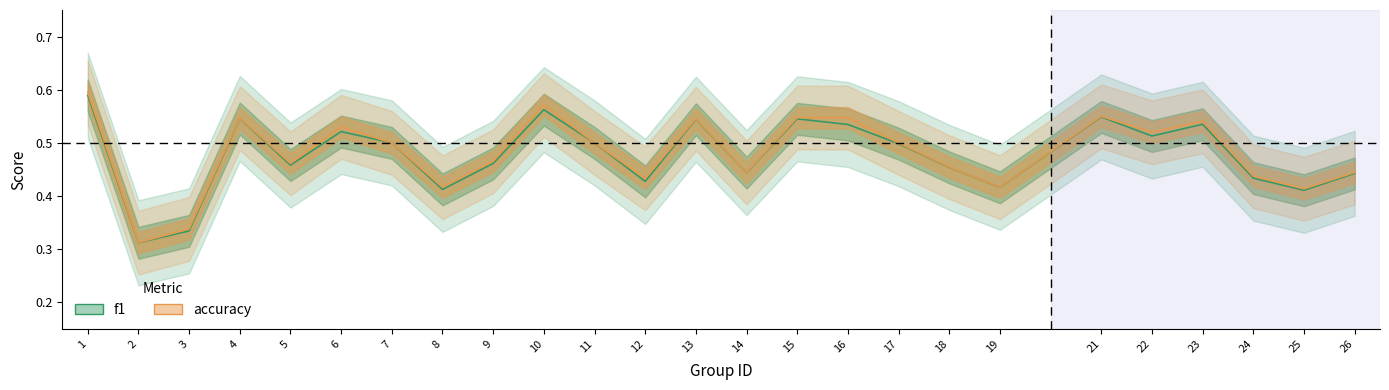

The accuracy series shows 0.7 at 11. True or false?

False